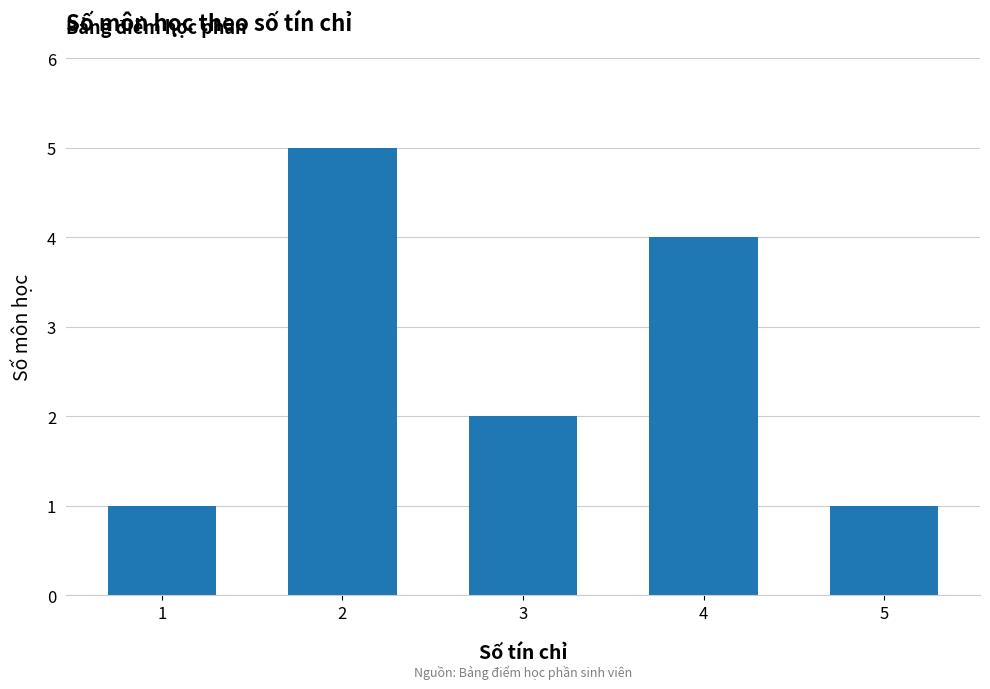

Between 1 and 3, which is larger?

3